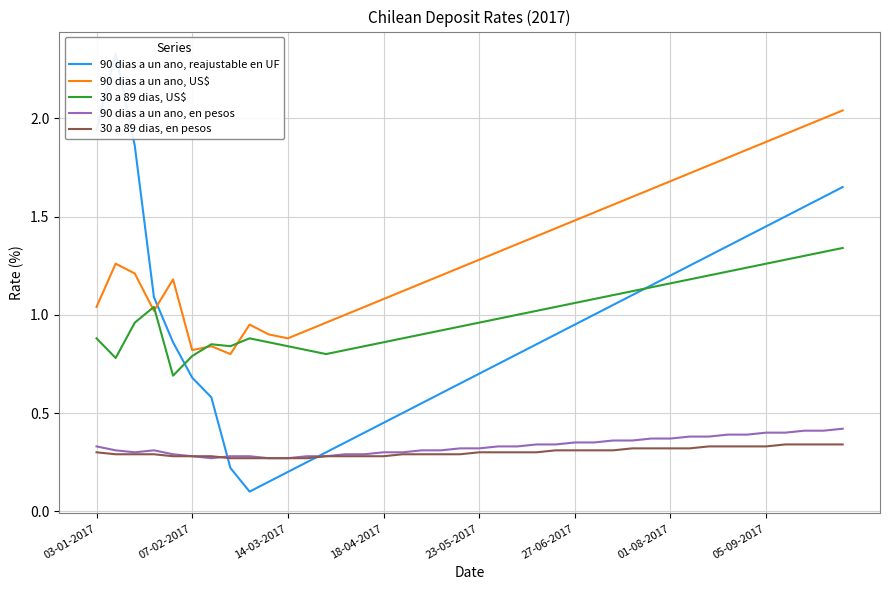

What is the average value of the 90 dias a un ano, en pesos series?

0.3